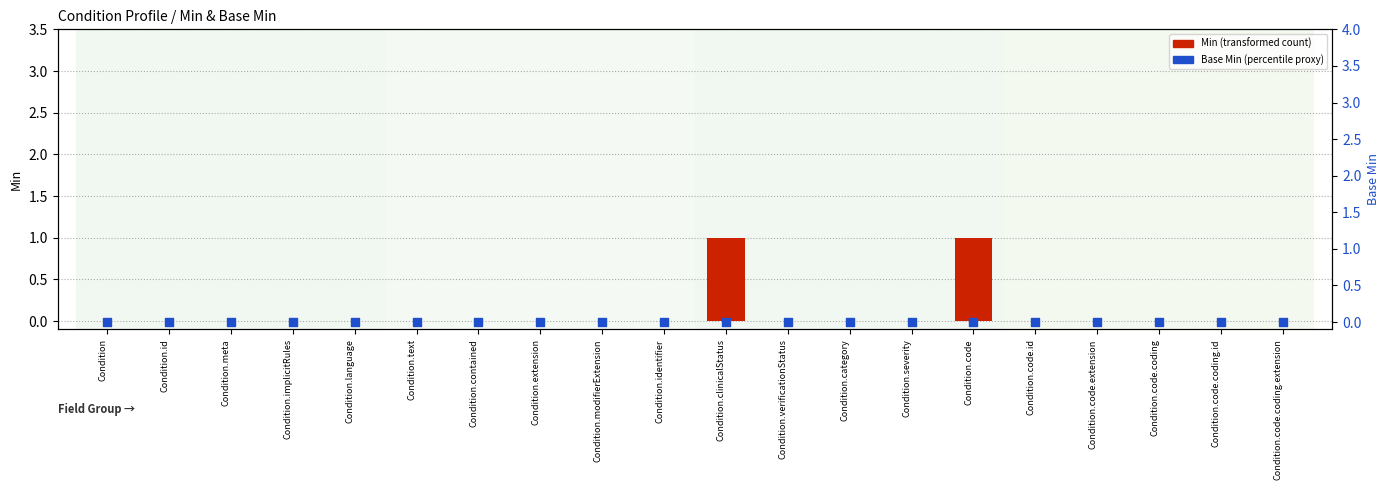

What are all the series names shown in the legend?

Min, Base Min